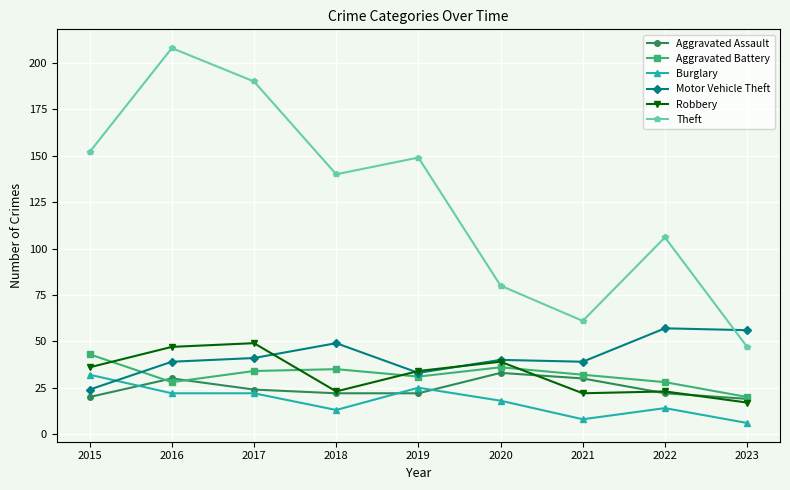

The value of Aggravated Battery at 2019 is 31. True or false?

True